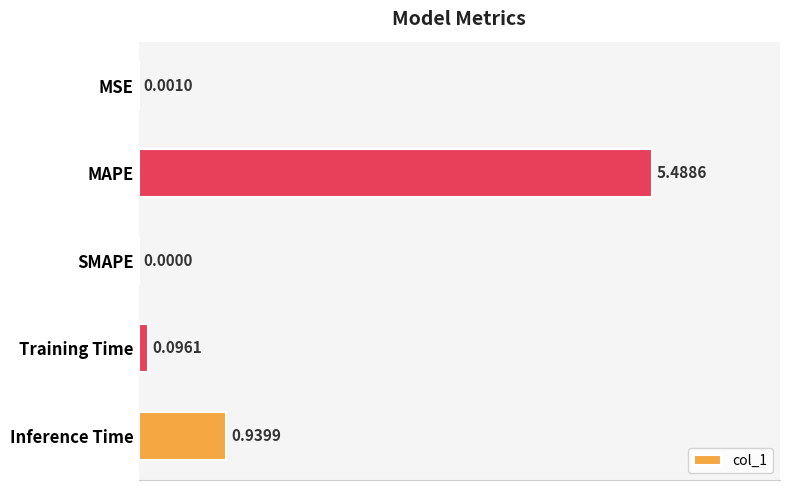

Between MSE and Inference Time, which is larger?

Inference Time